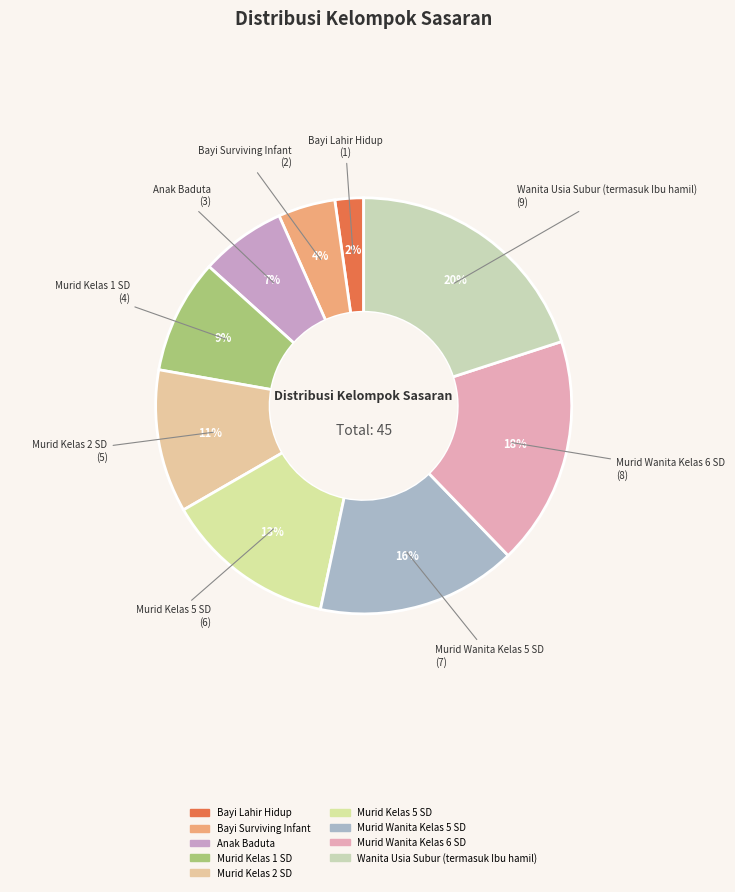

Is there a majority slice in this chart?

No